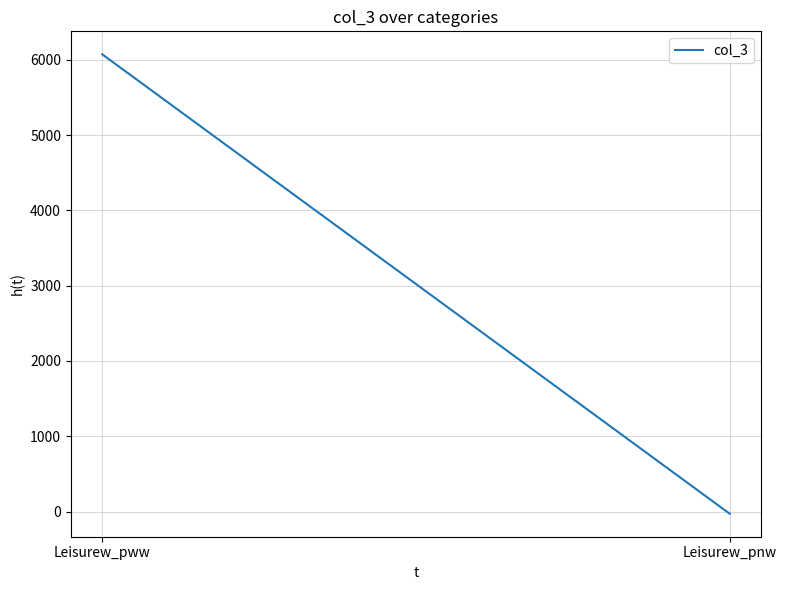

Reading left to right, list all the values displayed in this chart.

6073.0	-29.7